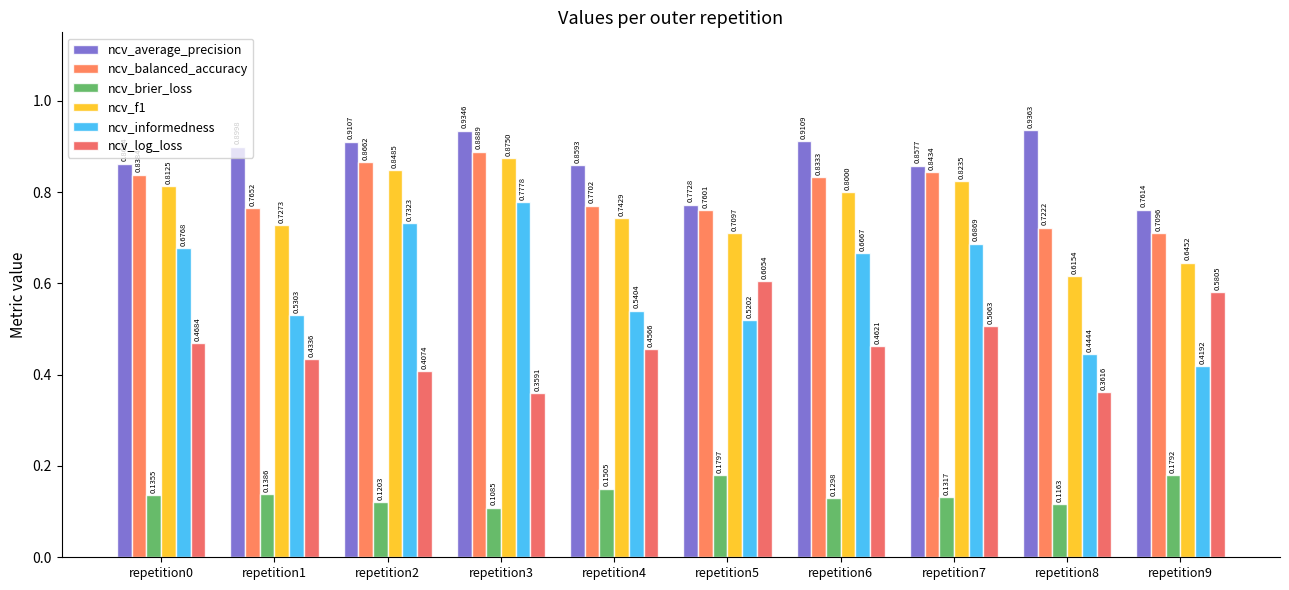

How many categories are shown in the chart?

10